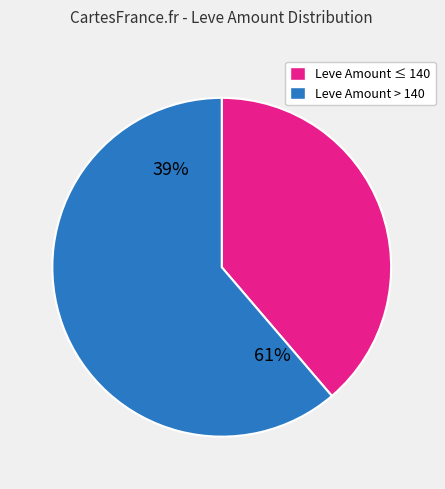

Is the sum of Leve Amount ≤ 140 and Leve Amount > 140 greater than half?

Yes